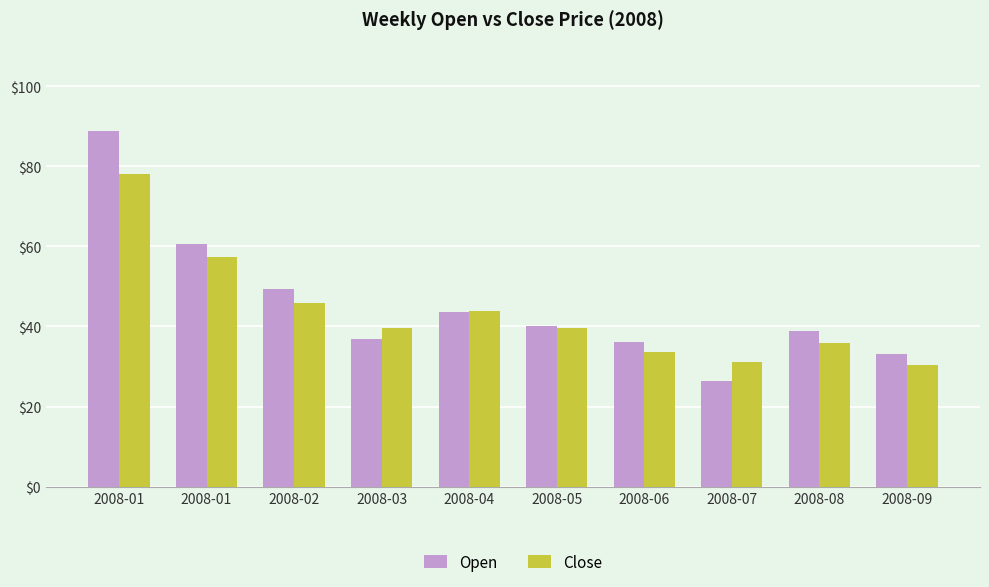

What is the sum of the Close values at 2008-07 and 2008-02?

77.1